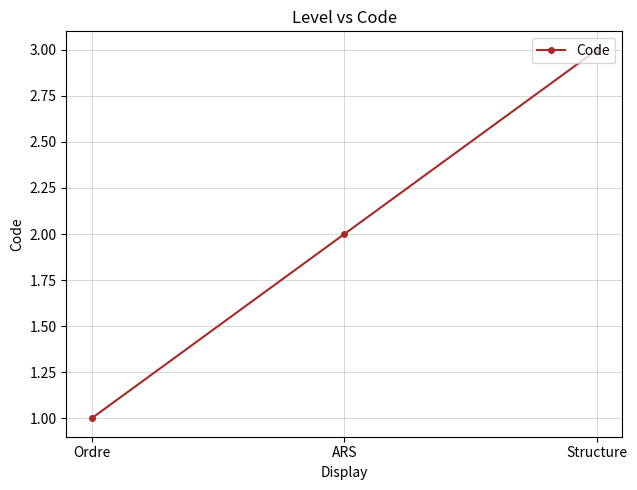

True or false: the data shows 2 at Ordre.

False